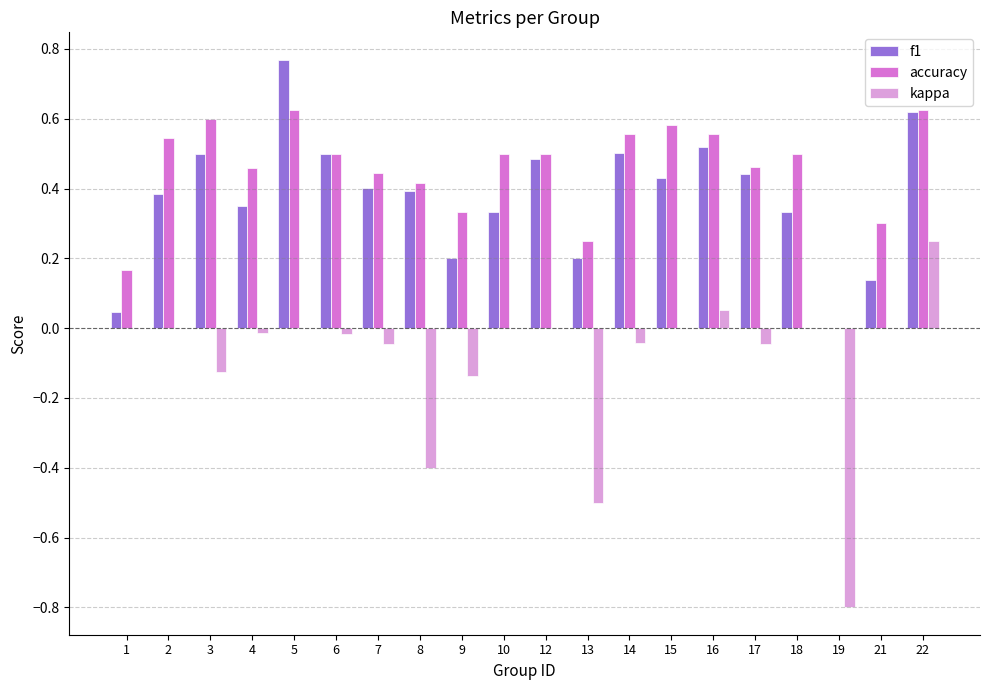

What is the sum of all f1 values?

7.5